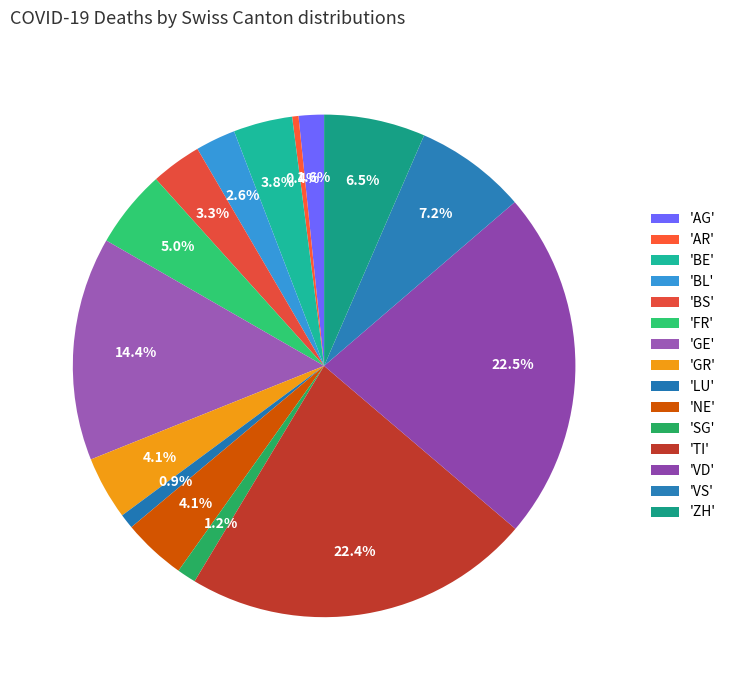

Count the number of slices in the pie.

15